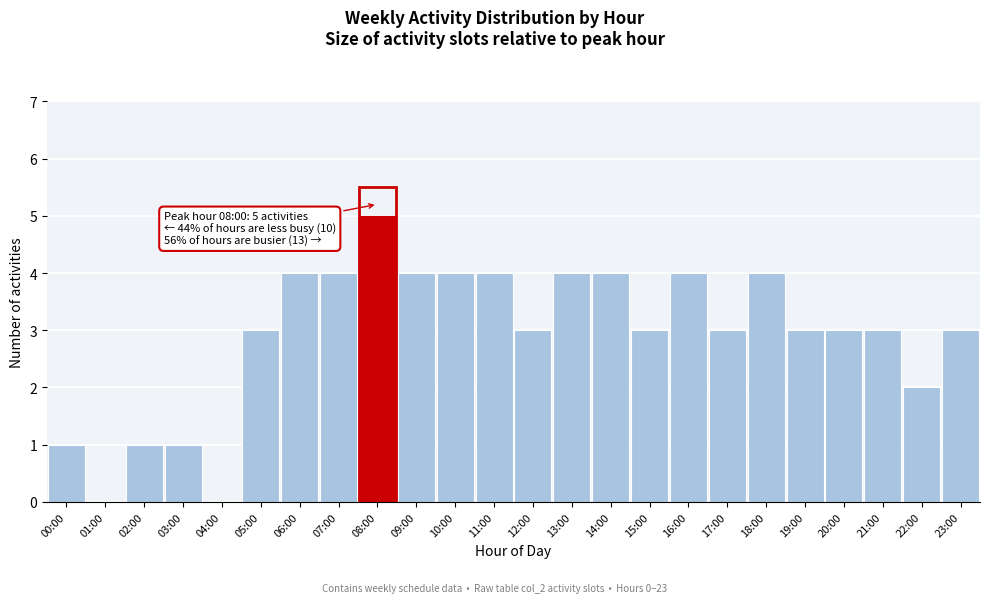

Reading right to left, list all the values displayed in this chart.

23:00=3	22:00=2	21:00=3	20:00=3	19:00=3	18:00=4	17:00=3	16:00=4	15:00=3	14:00=4	13:00=4	12:00=3	11:00=4	10:00=4	09:00=4	08:00=5	07:00=4	06:00=4	05:00=3	04:00=0	03:00=1	02:00=1	01:00=0	00:00=1